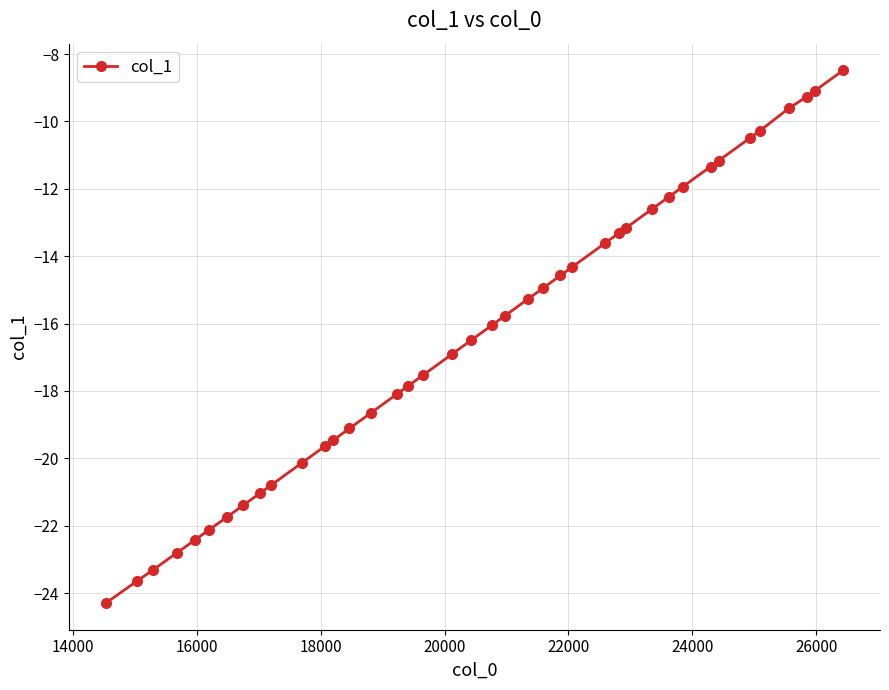

What is the value of the 12th point from the left?

-19.6